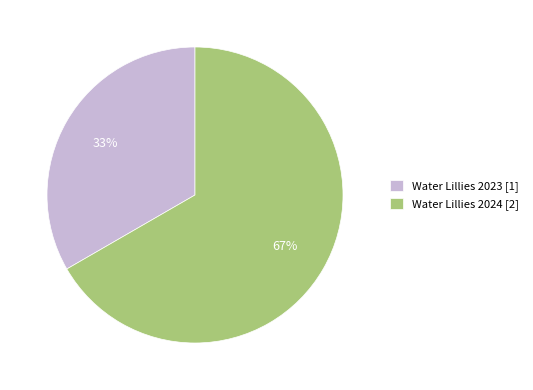

Is the sum of Water Lillies 2024 [2] and Water Lillies 2023 [1] greater than half?

Yes